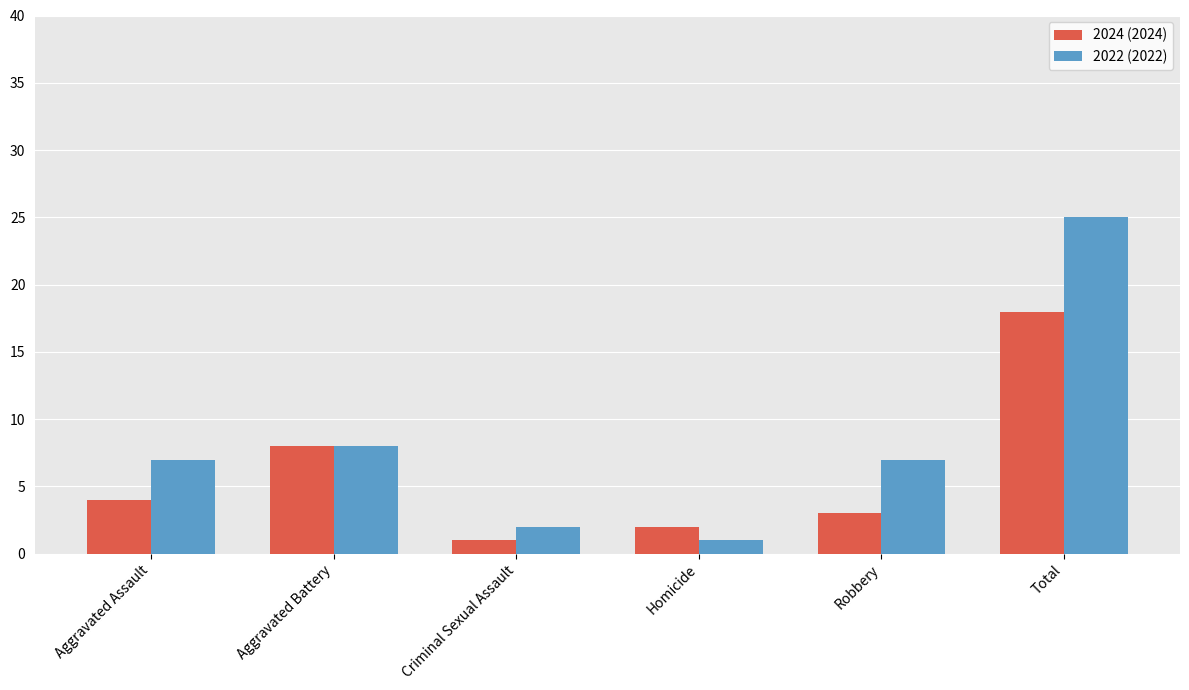

What is the maximum value shown in the chart?

25